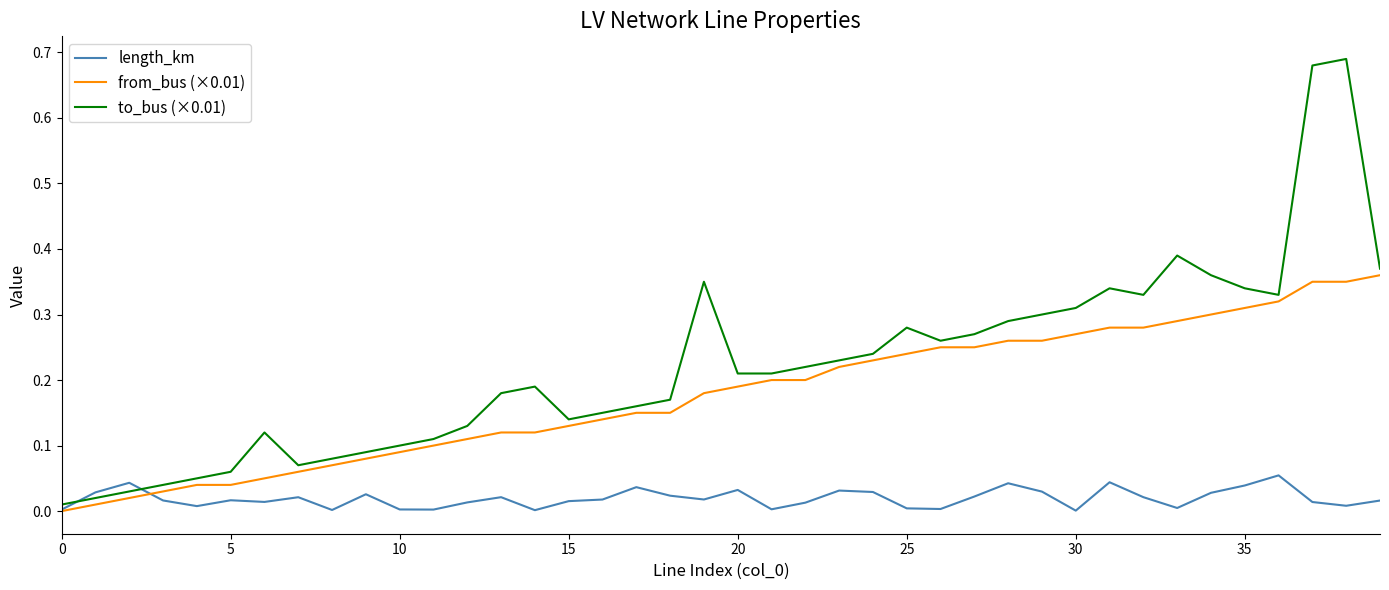

After their last crossing, which series has the higher values: to_bus (×0.01) or length_km?

to_bus (×0.01)